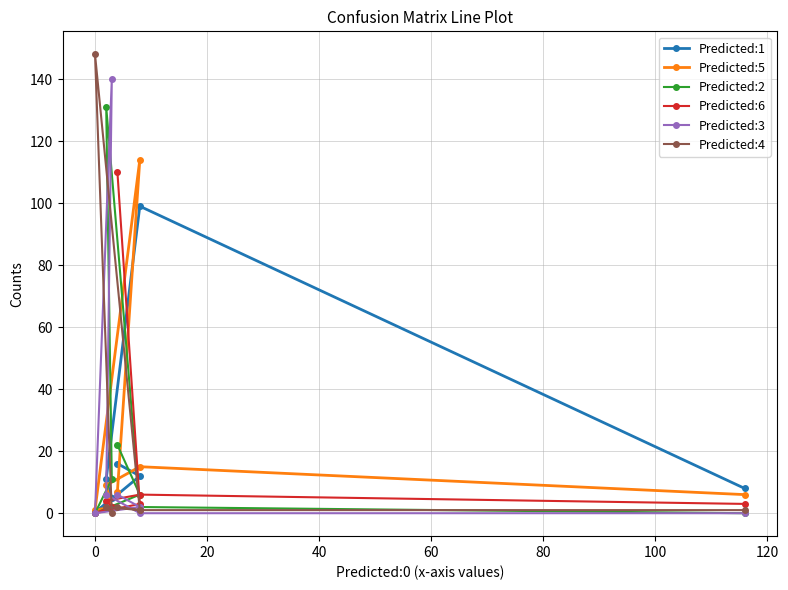

How many lines are shown in the chart?

6